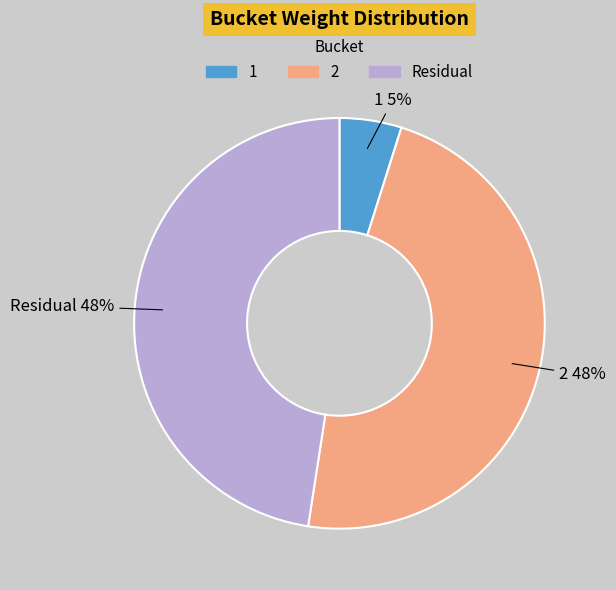

To the nearest percent, what is the difference between the largest and smallest slice percentages?

43%